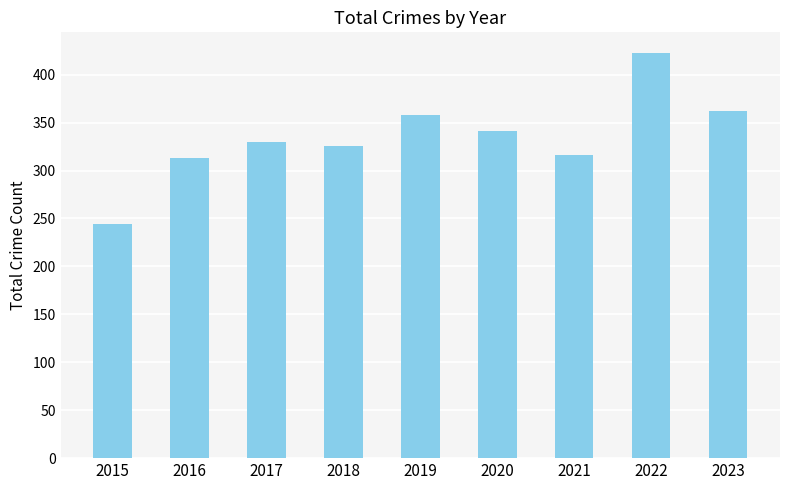

True or false: the data shows 358 at 2019.

True